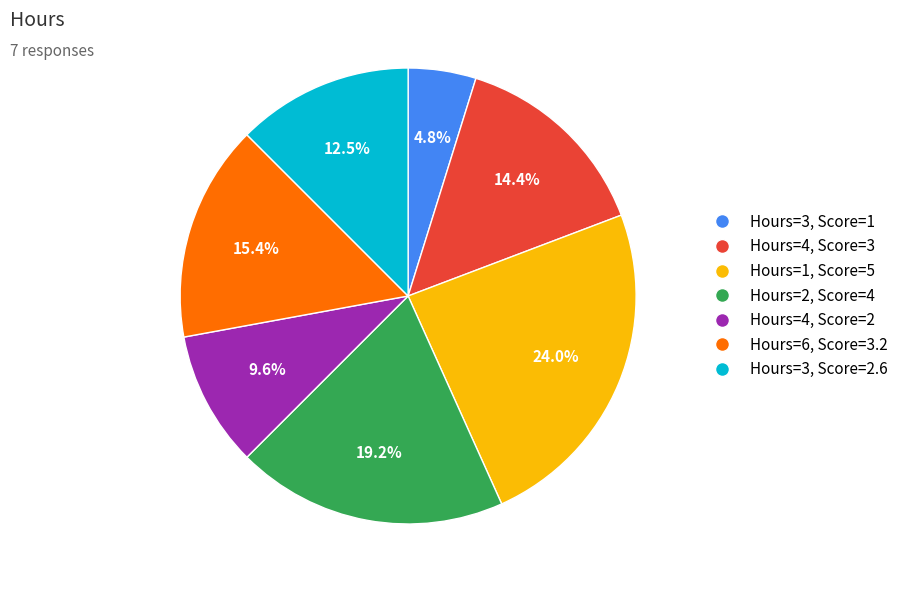

Is there any slice that represents more than half of the pie?

No